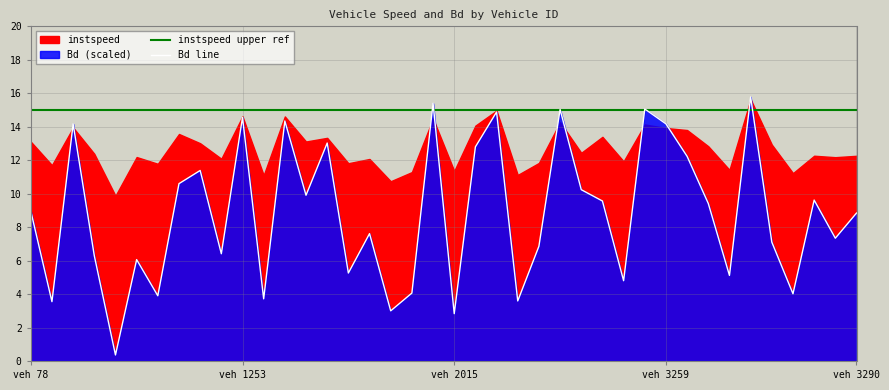

Which series has the widest spread of values?

Bd line